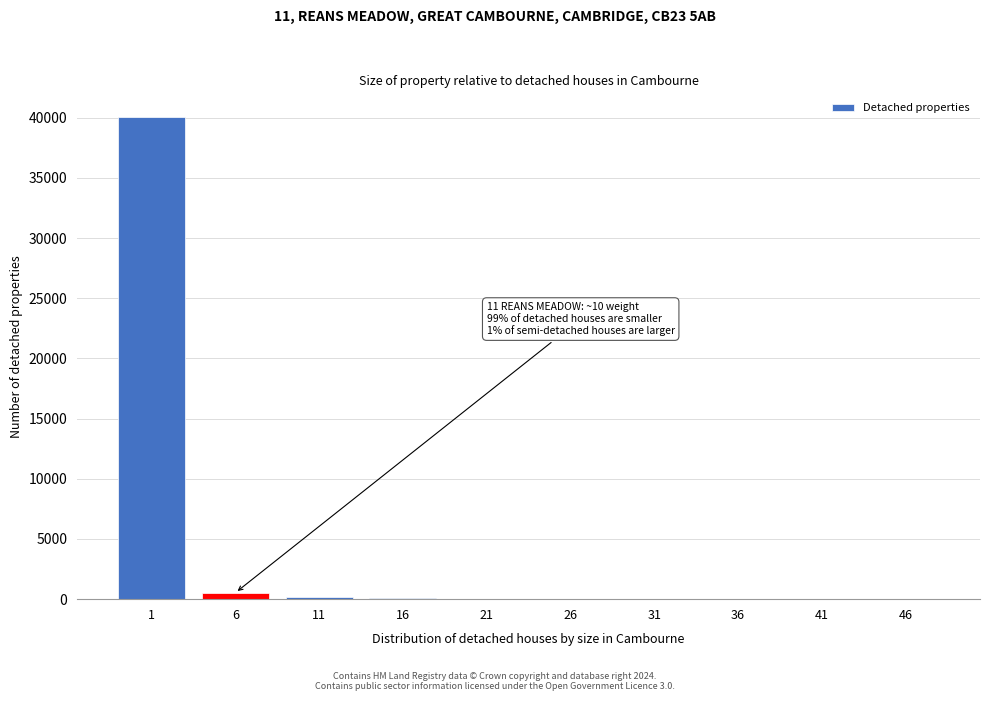

The value at 1 is 40020. True or false?

True